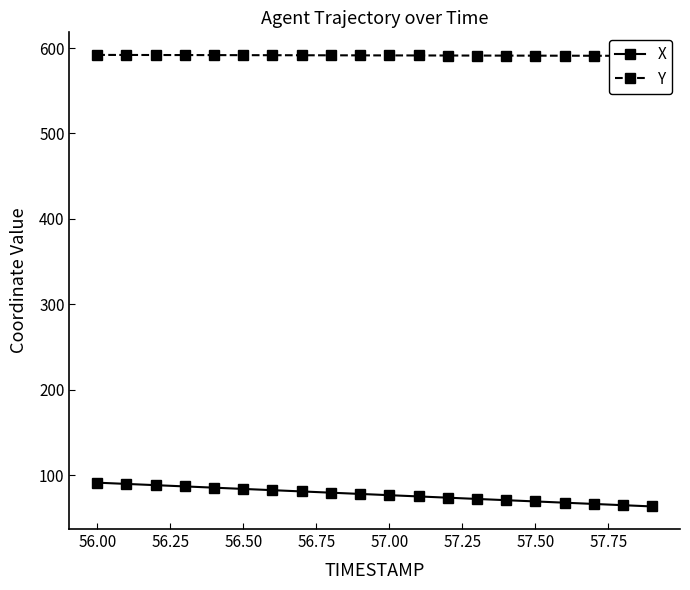

Reading left to right, what are all the values shown in this chart?

X: 91.1	89.7	88.2	86.7	85.3	83.8	82.3	80.9	79.4	78.0	76.5	75.0	73.6	72.1	70.6	69.2	67.7	66.2	64.8	63.3
Y: 592.0	591.9	591.8	591.8	591.7	591.7	591.6	591.5	591.5	591.4	591.4	591.3	591.3	591.2	591.1	591.1	591.0	591.0	590.9	590.9